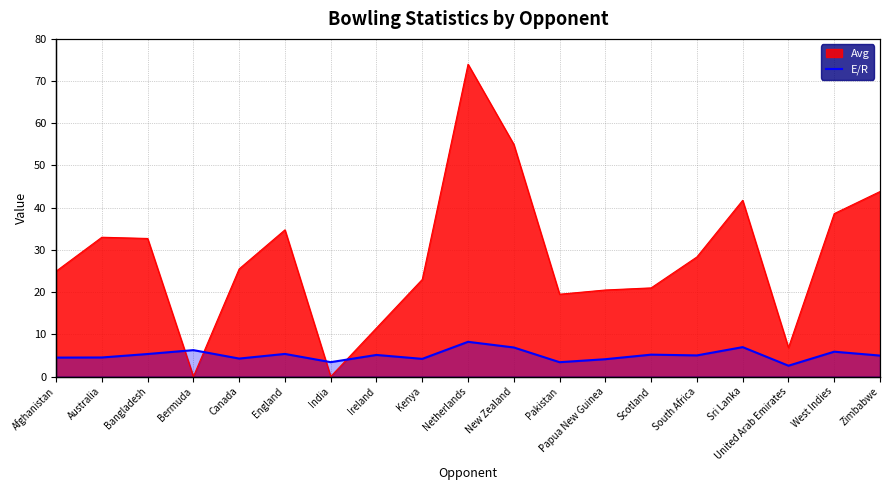

The value at Bangladesh is 8.3. True or false?

False